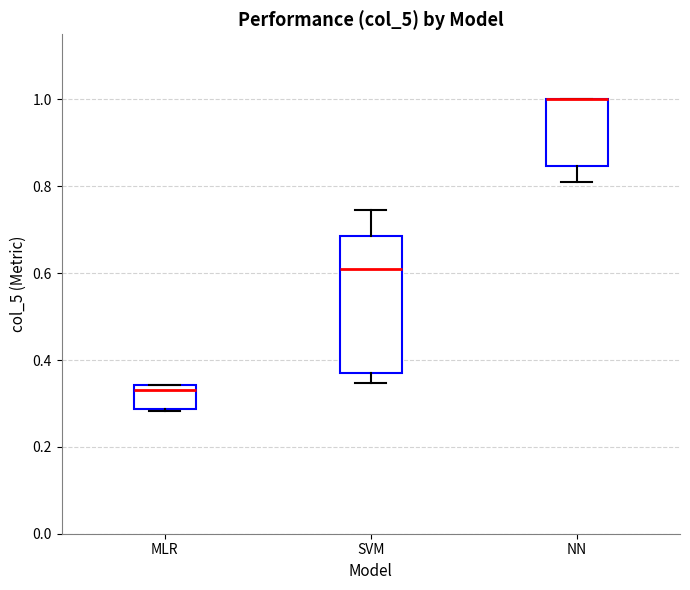

Where does the lower whisker of the box for SVM end on the y-axis? The values are not printed on the chart, so give them approximately, as read against the axis.

0.34